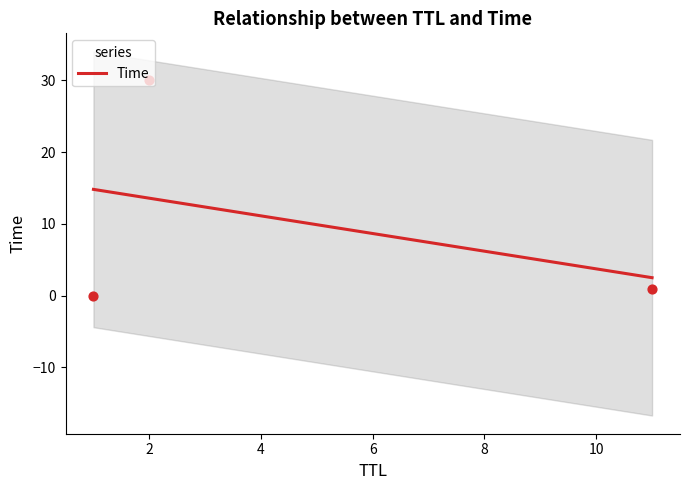

Between 2 and 1, which is larger?

2